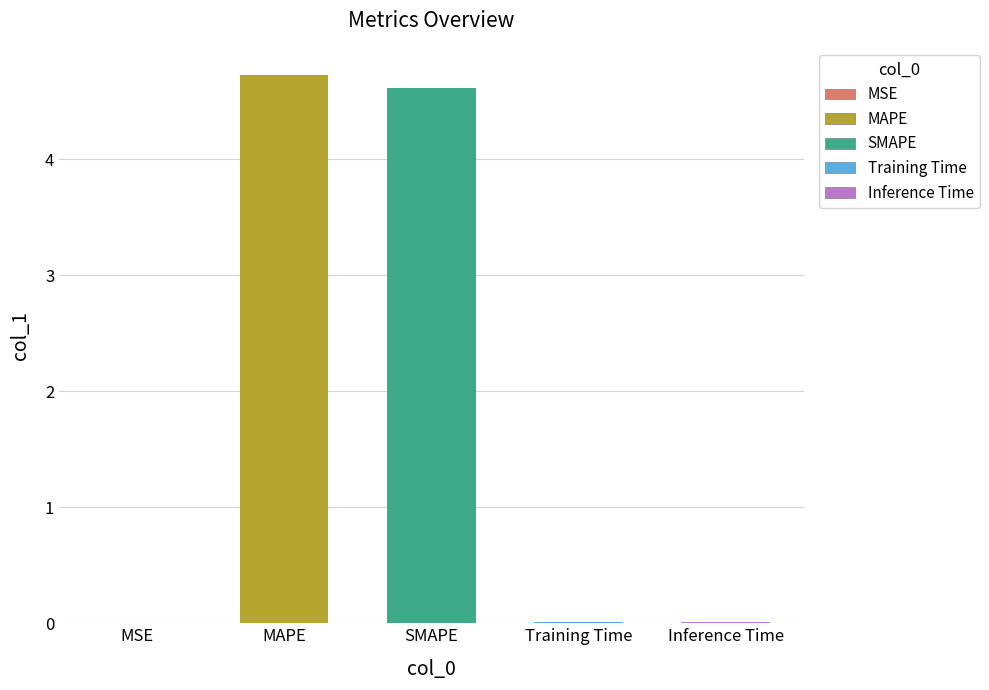

Reading right to left, list all the values displayed in this chart.

0.0	0.0	4.6	4.7	0.0